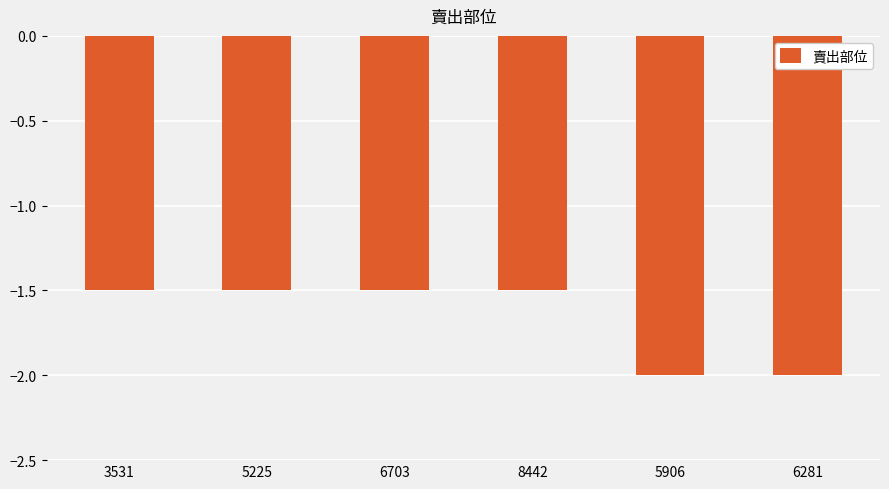

What is the minimum value shown in the chart?

-2.0